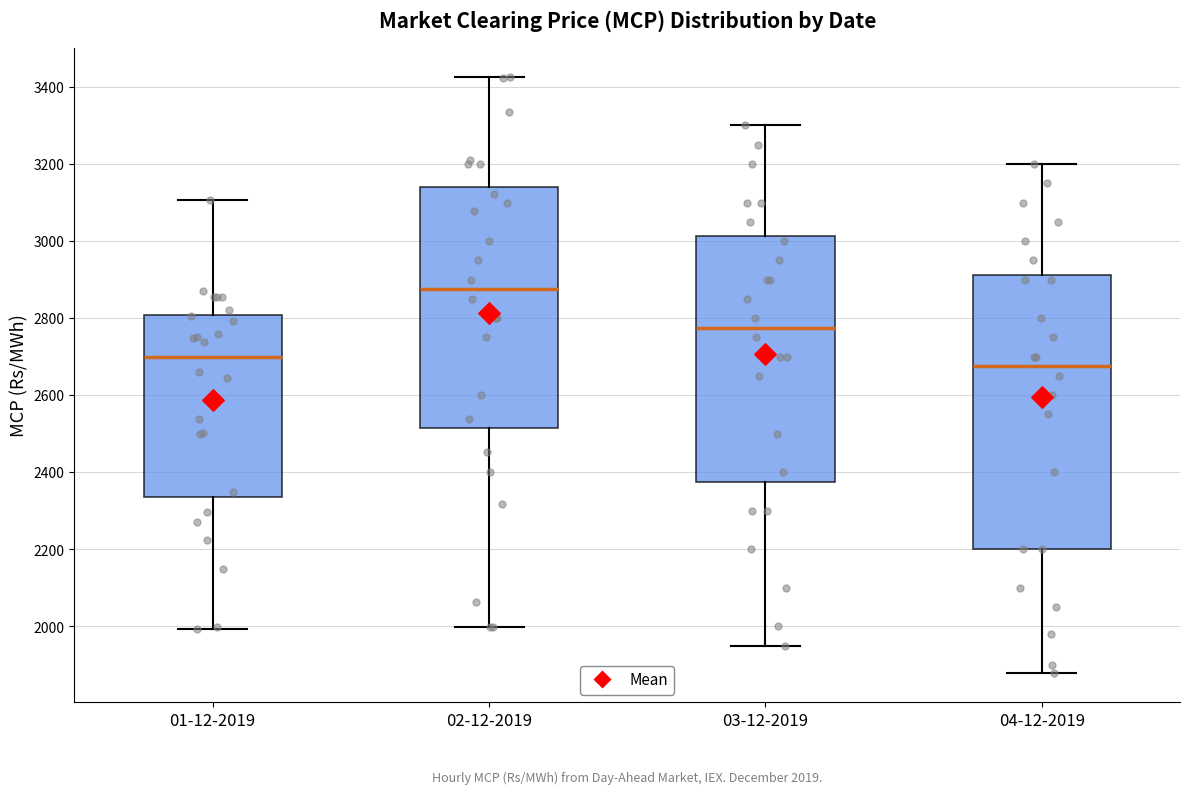

Which box has the lowest median line?

04-12-2019